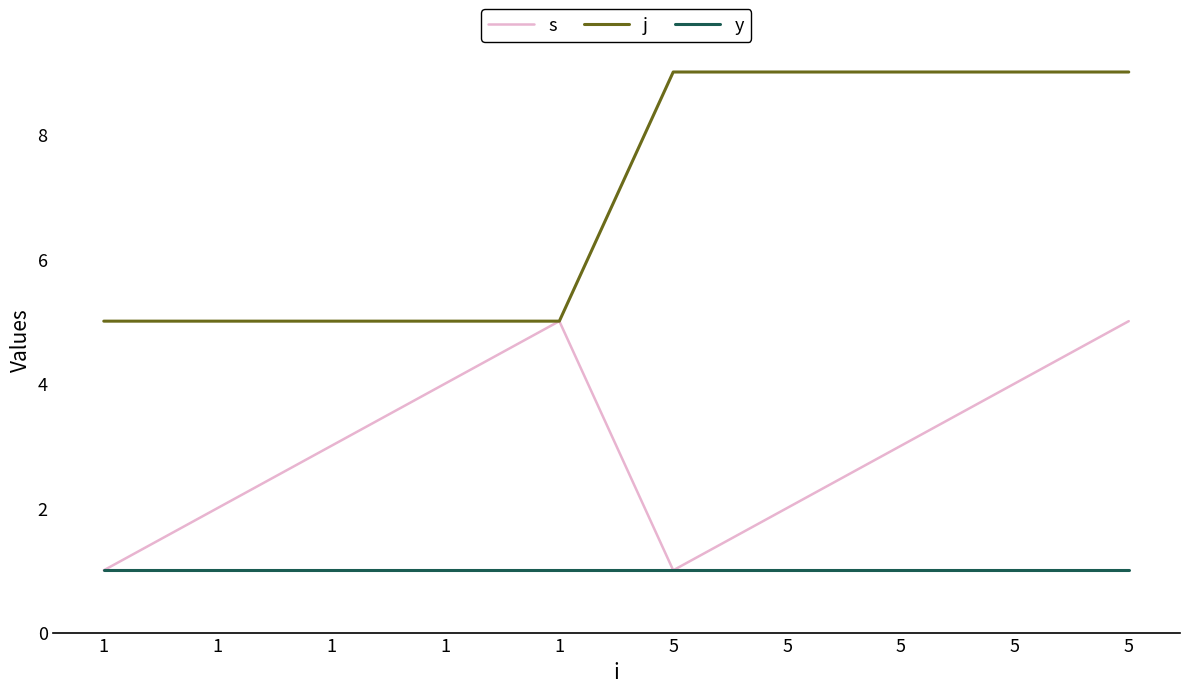

What is the maximum value shown in the chart?

9